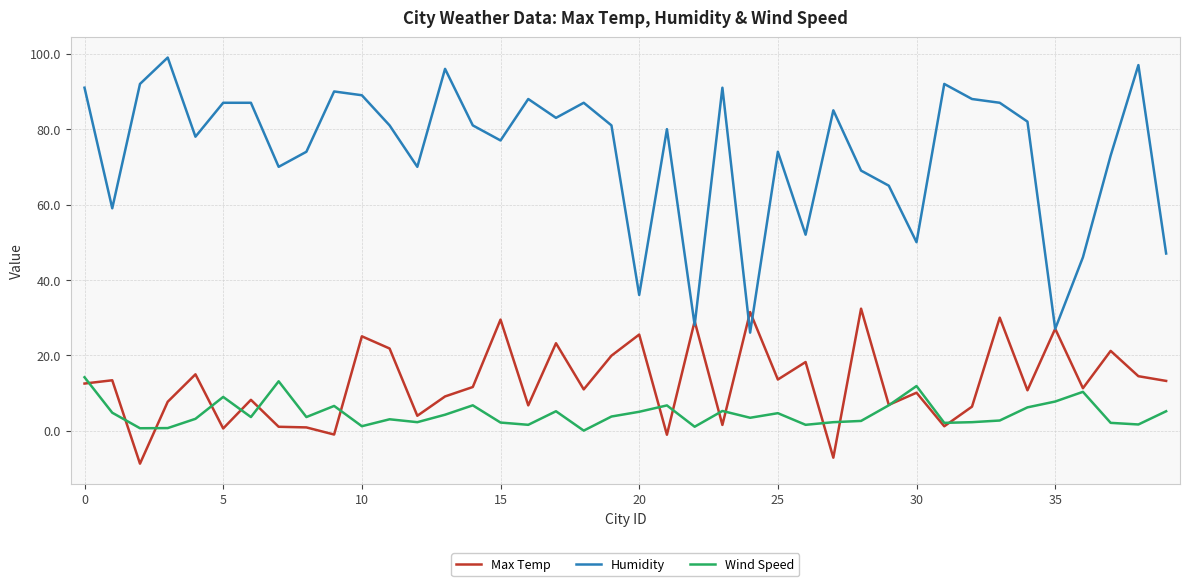

List the series in order of their peak value, lowest first.

Wind Speed, Max Temp, Humidity